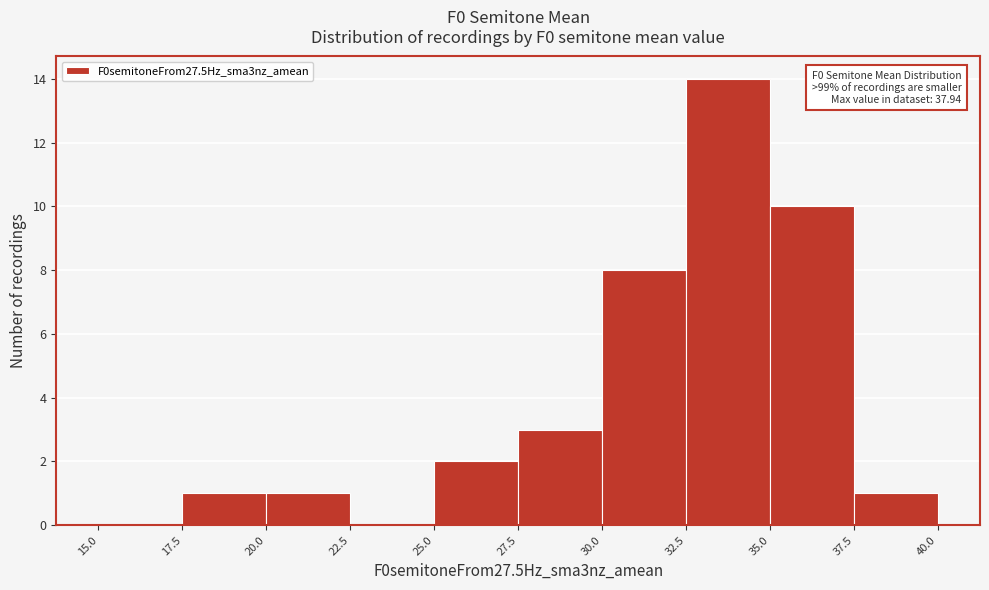

Over which range of the x-axis is the bar tallest?

32.5 to 35.0